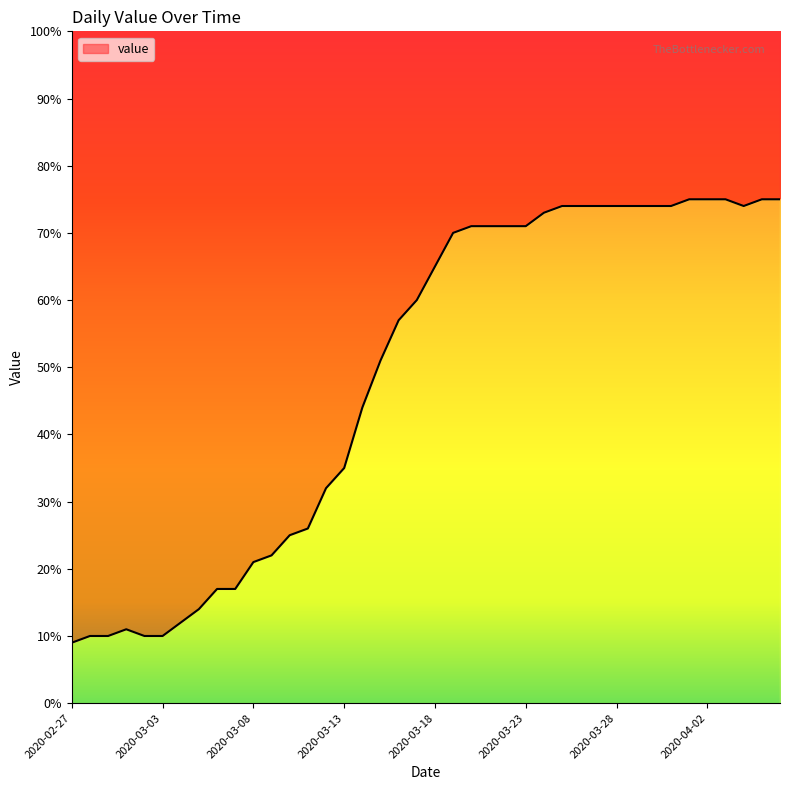

What is the value of the 25th point from the left?

71.0